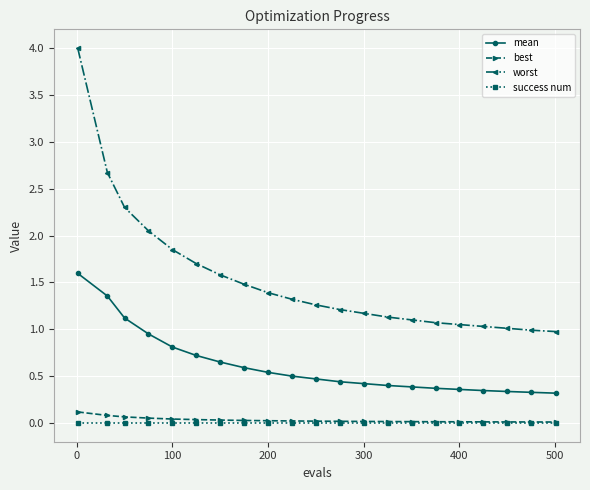

What is the value of the worst point at the 1st from the left?

4.0